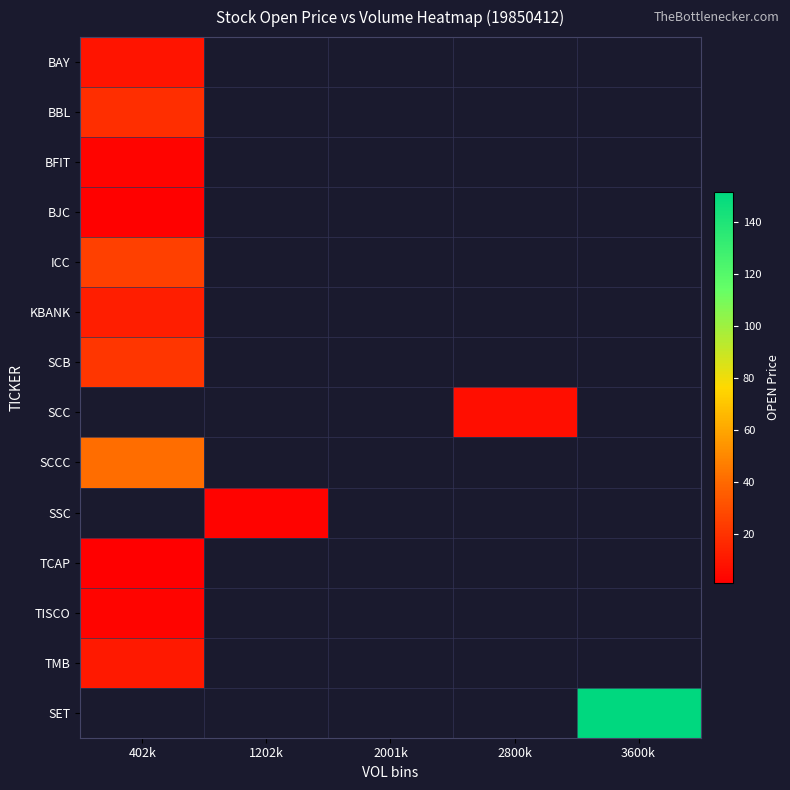

What is the difference between the highest and lowest values at 402k?

40.6